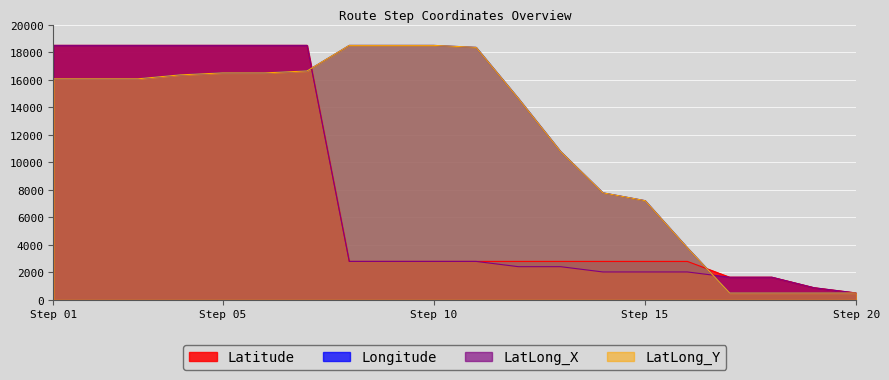

True or false: Longitude and LatLong_Y cross at least once.

False